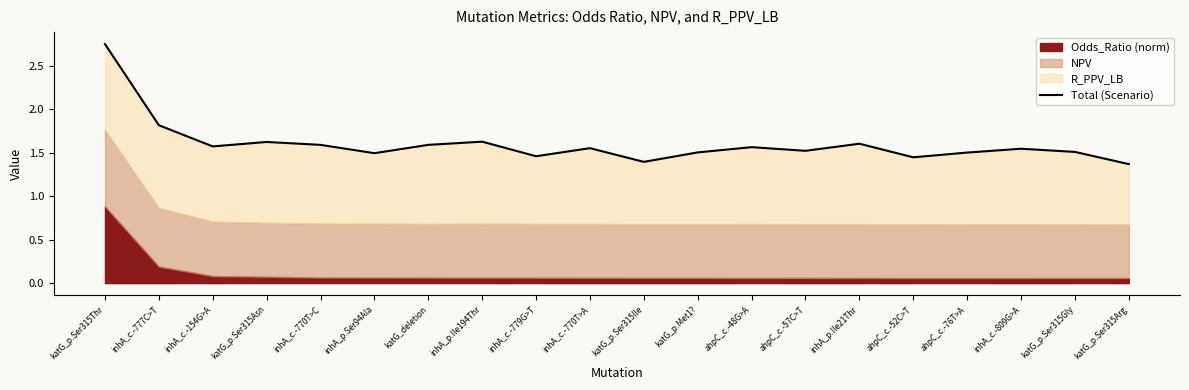

List the labels in order of value, smallest first.

katG_p.Ser315Arg, katG_p.Ser315Ile, ahpC_c.-52C>T, inhA_c.-779G>T, inhA_p.Ser94Ala, ahpC_c.-76T>A, katG_p.Met1?, katG_p.Ser315Gly, ahpC_c.-57C>T, inhA_c.-809G>A, inhA_c.-770T>A, ahpC_c.-48G>A, inhA_c.-154G>A, inhA_c.-770T>C, katG_deletion, inhA_p.Ile21Thr, katG_p.Ser315Asn, inhA_p.Ile194Thr, inhA_c.-777C>T, katG_p.Ser315Thr